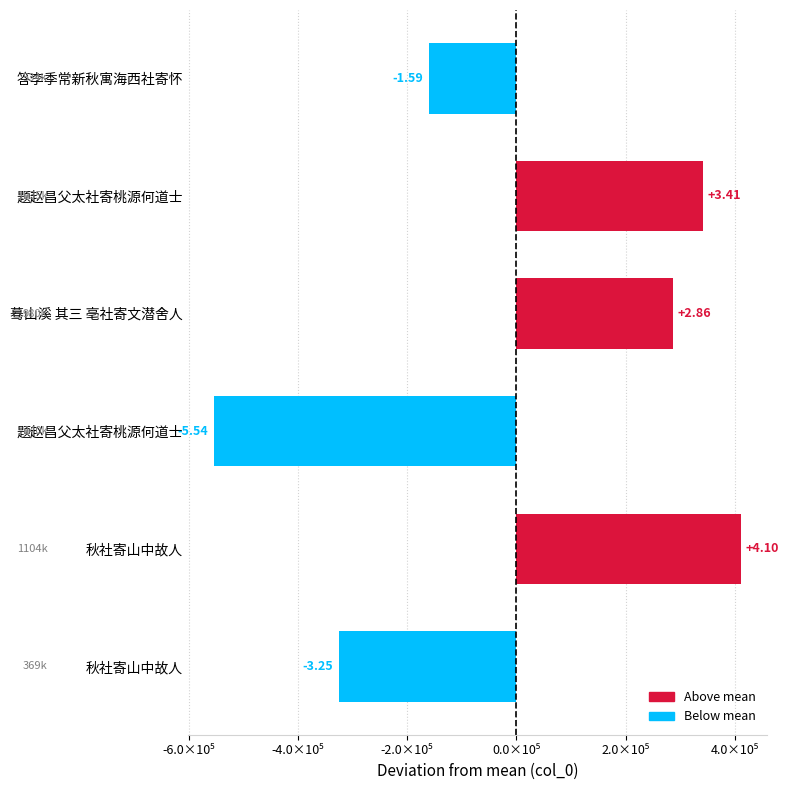

Does the chart contain any negative values?

Yes